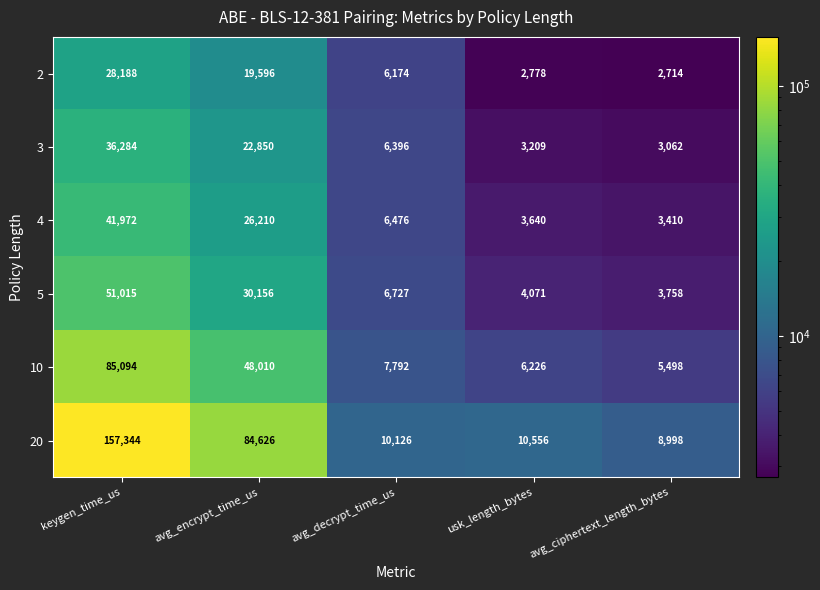

What is the difference between the second highest and second lowest values in the 3 series?

19641